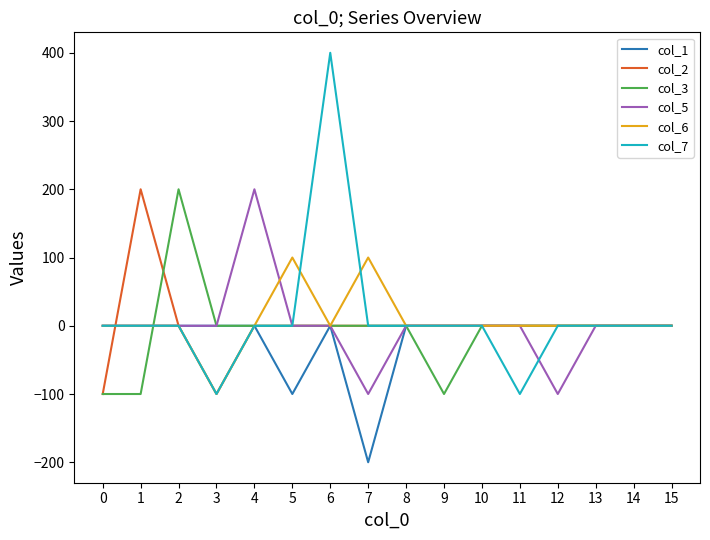

Is the value of col_6 at 7 greater than the value of col_5 at 7?

Yes